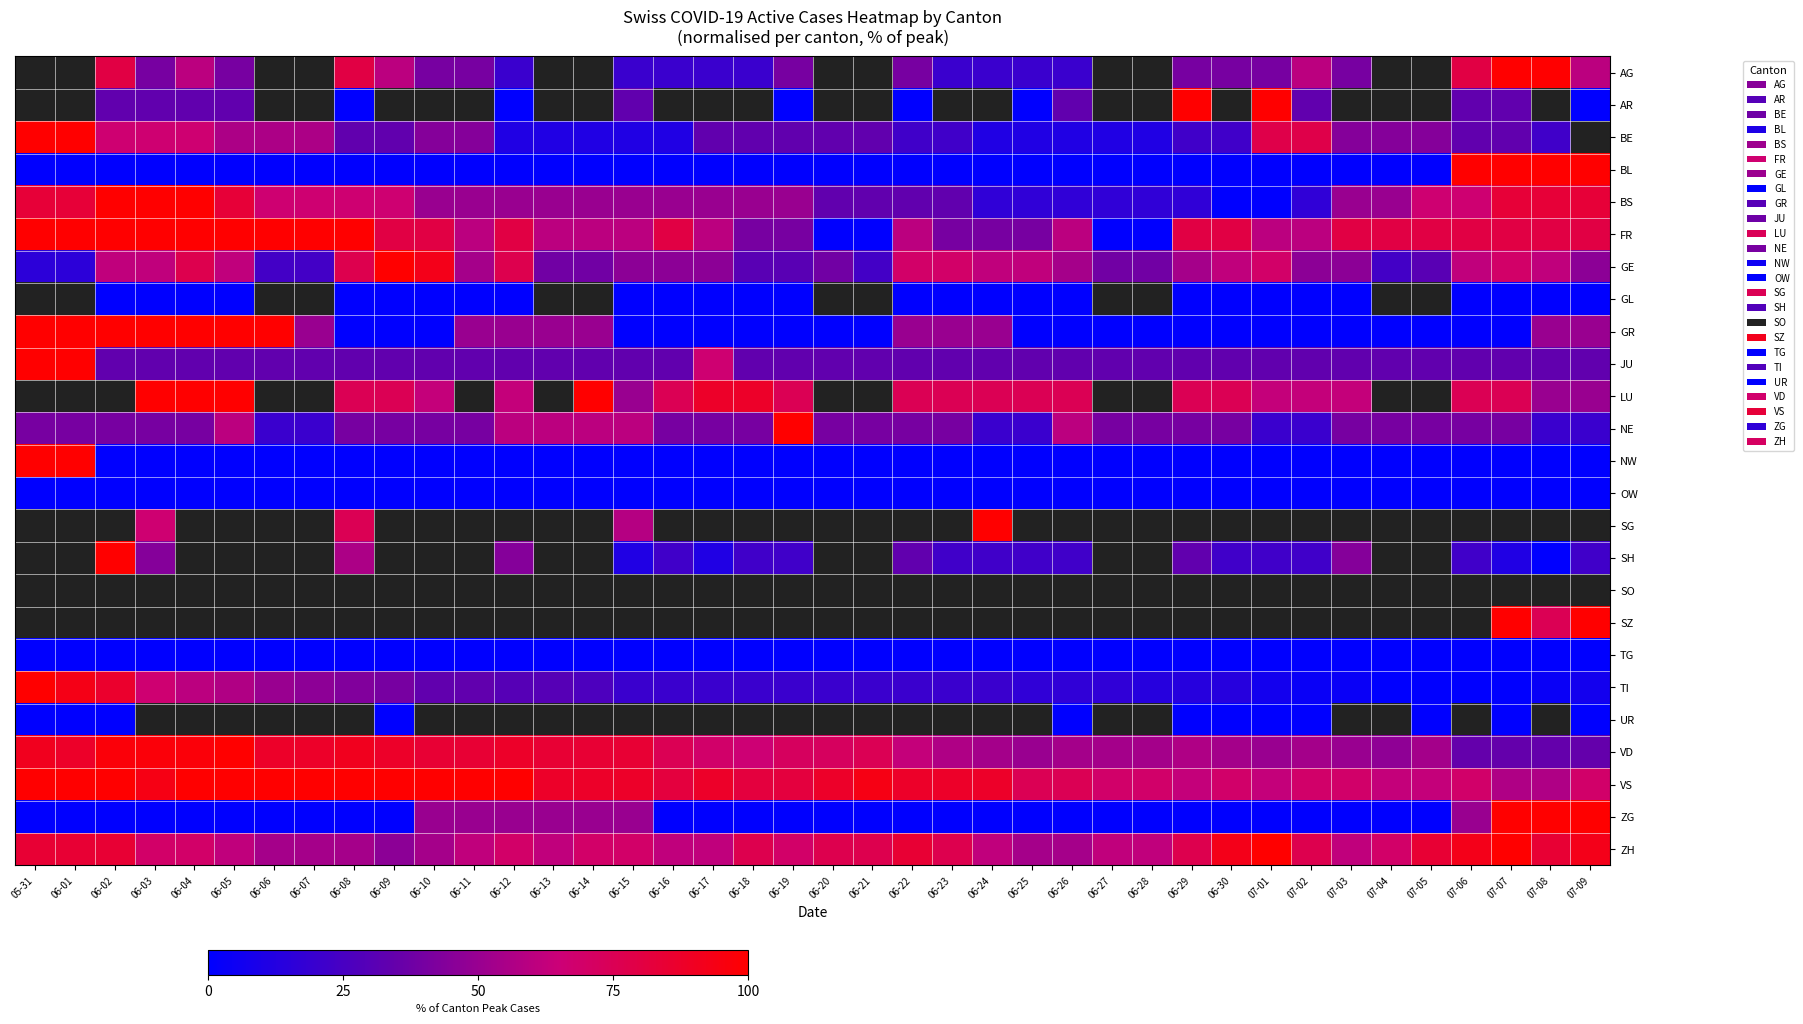

How many positive values does the AG series have?

28